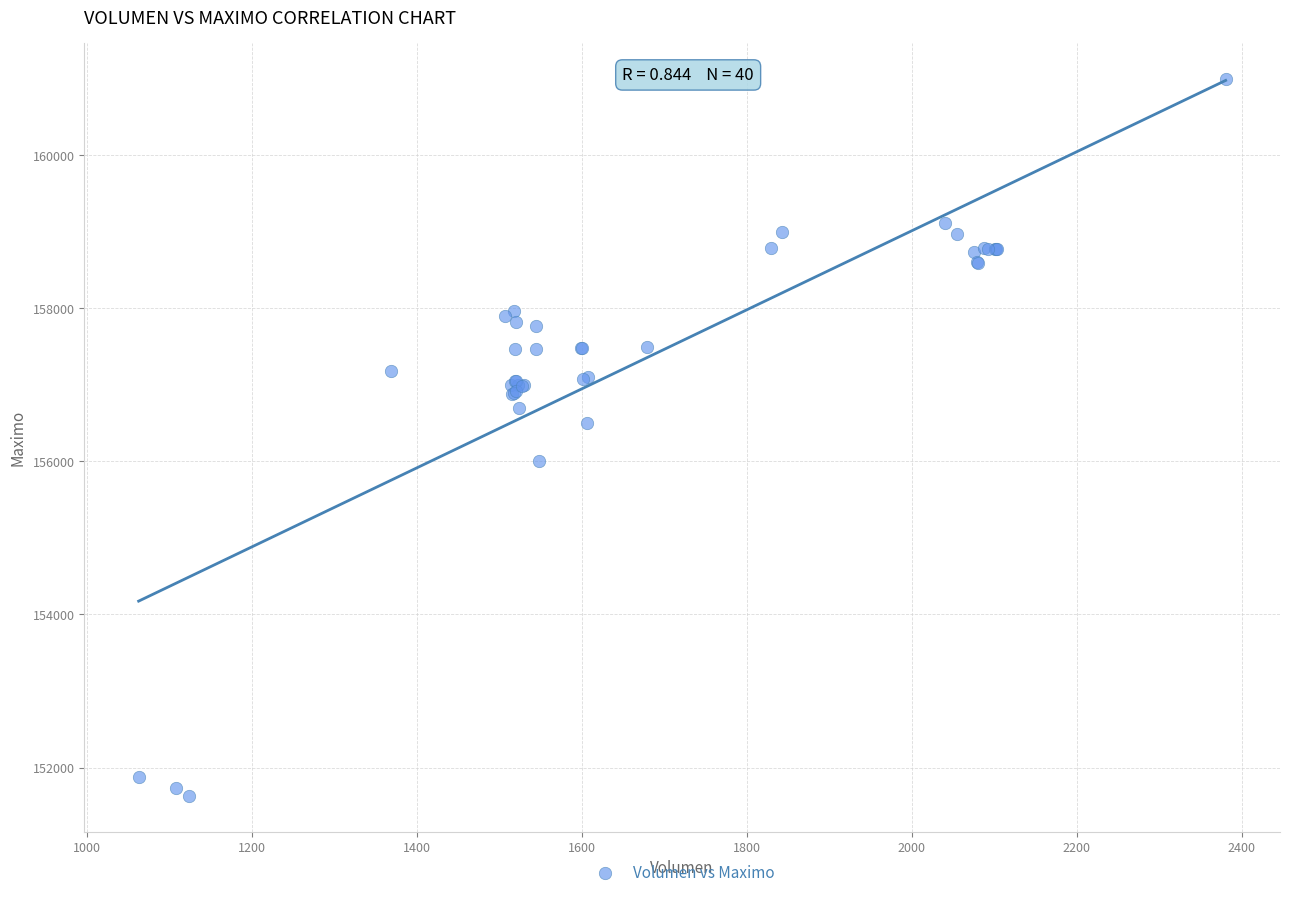

What Y value in the scatter plot is closest to 156316?

156500